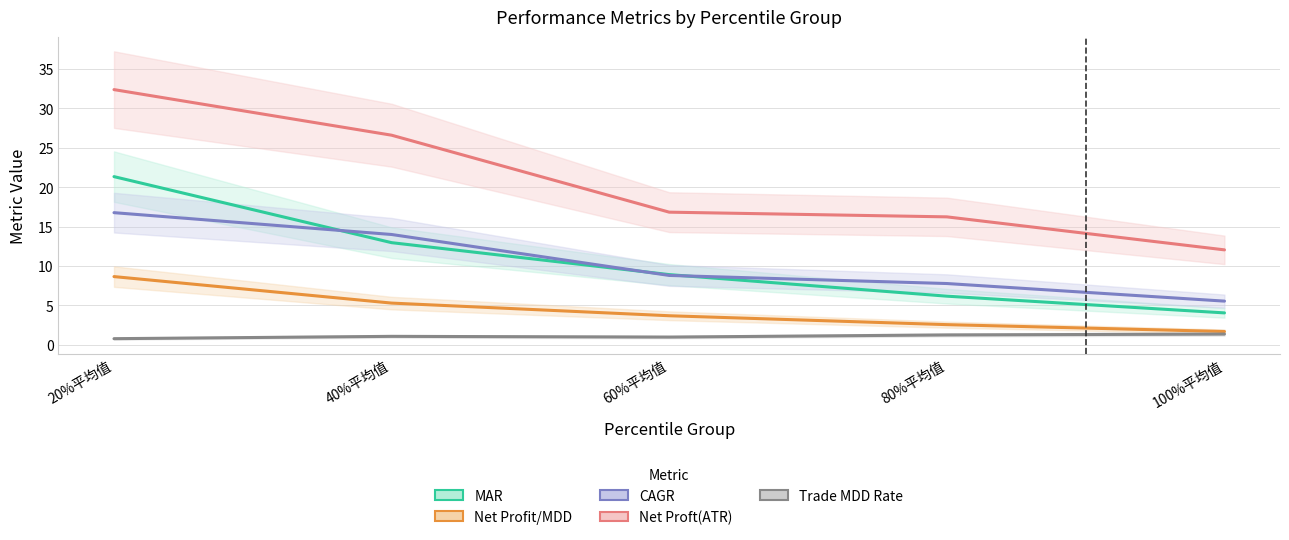

Reading left to right, extract all data points from this chart.

MAR: 21.3	13.0	8.9	6.2	4.1
Net Profit/MDD: 8.7	5.3	3.7	2.6	1.7
CAGR: 16.8	14.0	8.8	7.8	5.5
Net Proft(ATR): 32.4	26.6	16.8	16.2	12.0
Trade MDD Rate: 0.8	1.1	1.0	1.3	1.4